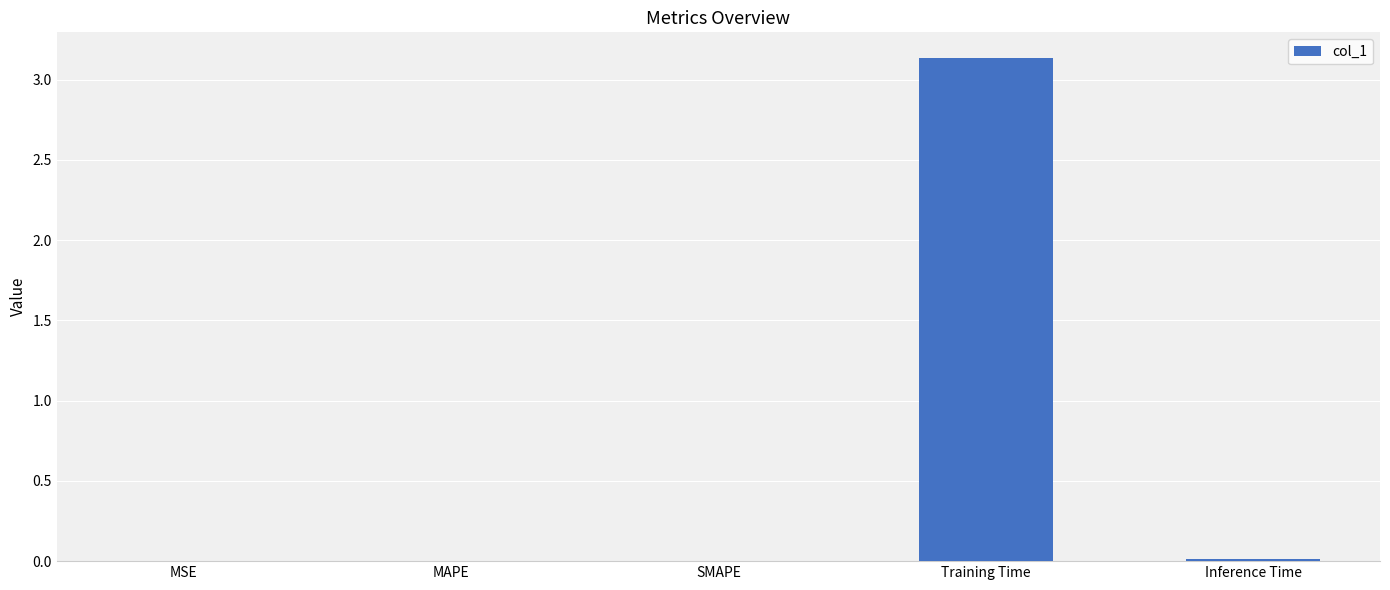

Between MSE and Training Time, which is larger?

Training Time